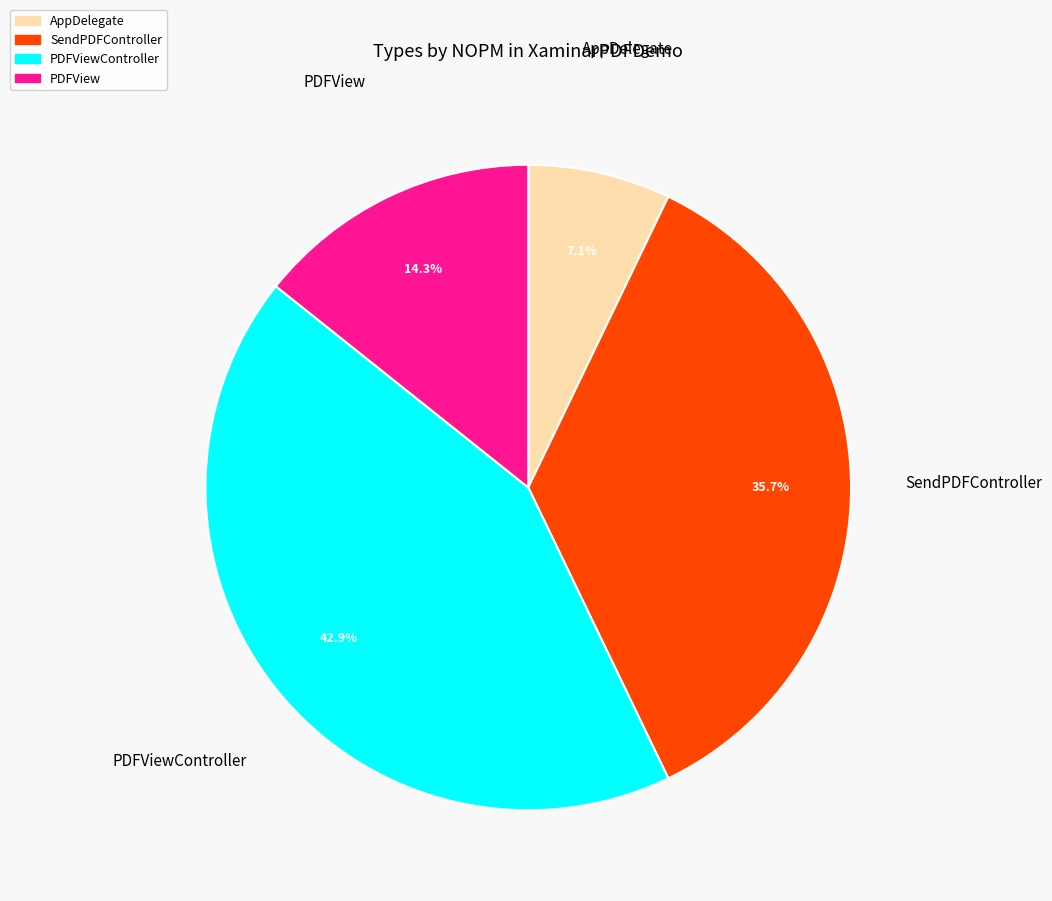

Which category has the biggest portion of the pie?

PDFViewController